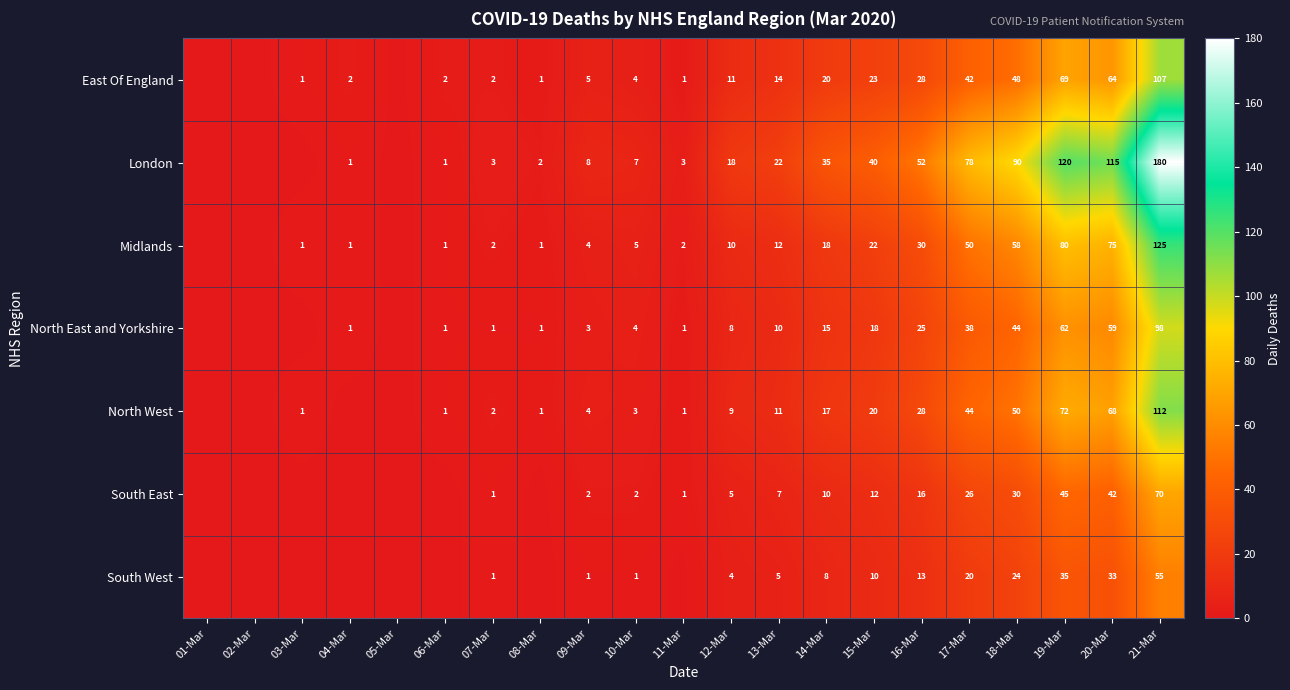

What is the sum of the North West values at 19-Mar and 14-Mar?

89